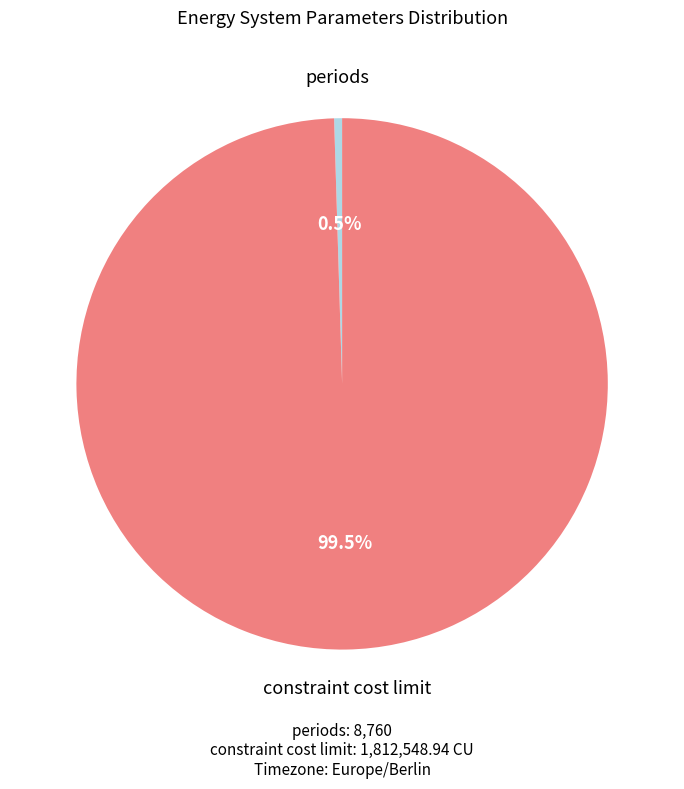

To the nearest percent, what is the difference between the largest and smallest slice percentages?

99%